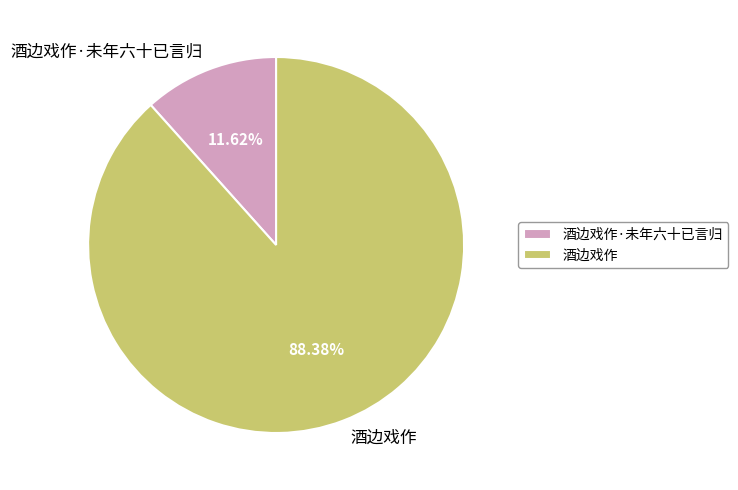

Which has a higher value, 酒边戏作 or 酒边戏作·未年六十已言归?

酒边戏作